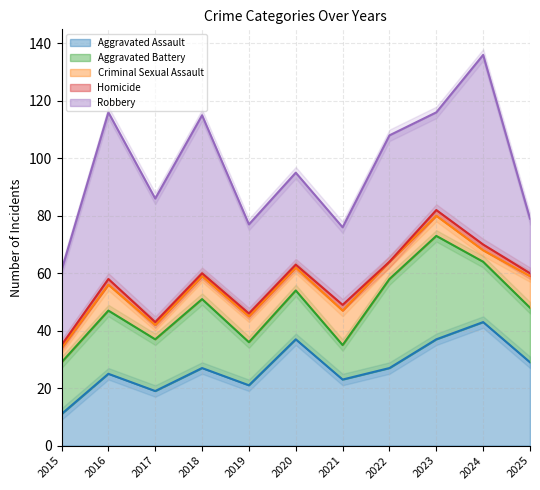

At which category does Aggravated Battery reach its first local peak?

2016